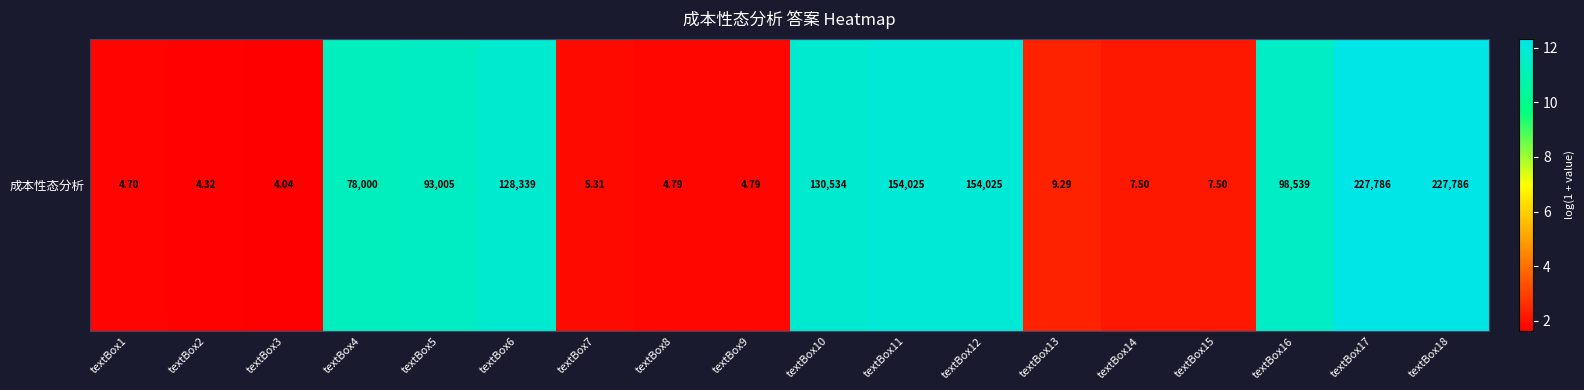

Reading left to right, list all the values displayed in this chart.

textBox1=1.7	textBox2=1.7	textBox3=1.6	textBox4=11.3	textBox5=11.4	textBox6=11.8	textBox7=1.8	textBox8=1.8	textBox9=1.8	textBox10=11.8	textBox11=11.9	textBox12=11.9	textBox13=2.3	textBox14=2.1	textBox15=2.1	textBox16=11.5	textBox17=12.3	textBox18=12.3